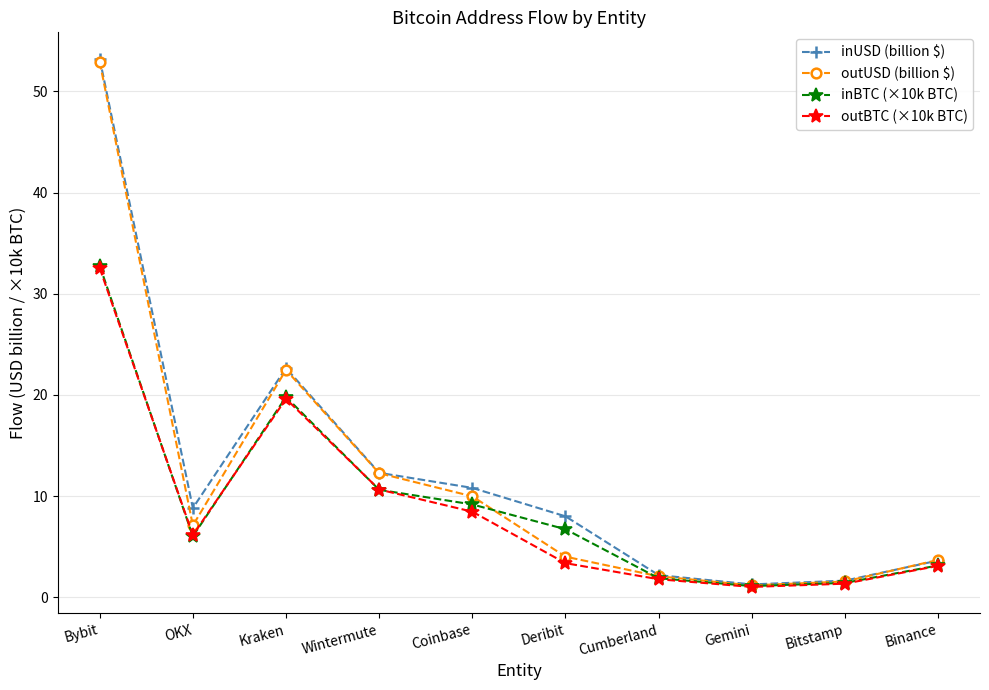

The value of outUSD (billion $) at Wintermute is 12.3. True or false?

True